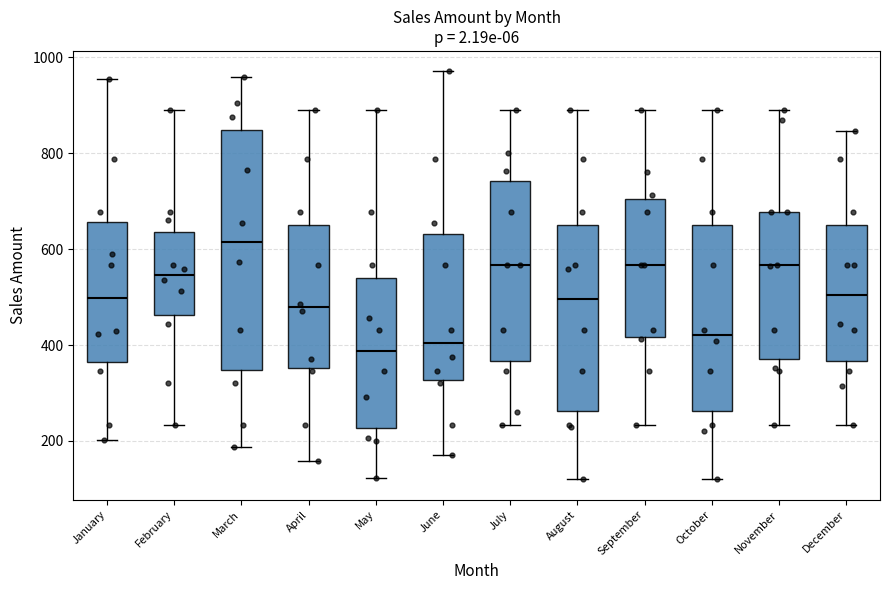

Where is the upper edge of the box for January on the y-axis? The values are not printed on the chart, so give them approximately, as read against the axis.

660